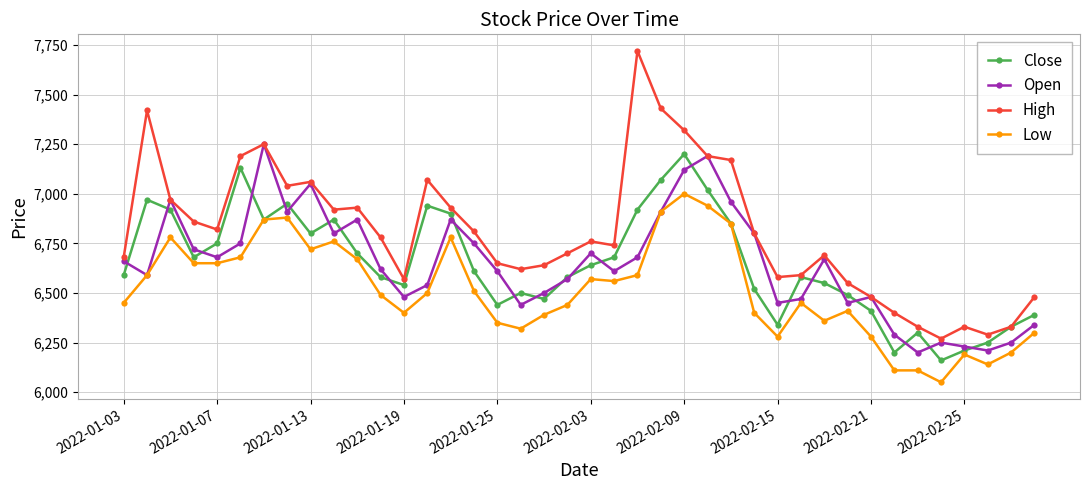

What is the difference between the second highest and second lowest values in the Close series?

930